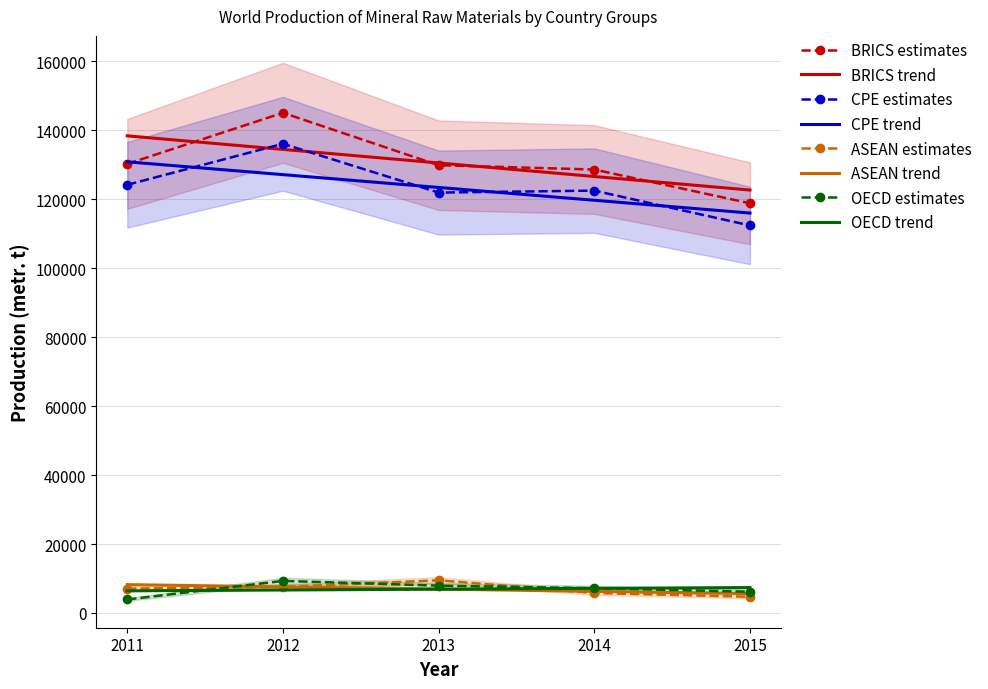

Reading right to left, extract all data points from this chart.

BRICS: 2015=118820	2014=128615	2013=129862	2012=145066	2011=130248
CPE: 2015=112396	2014=122498	2013=121927	2012=136080	2011=124186
ASEAN: 2015=4696	2014=5784	2013=9482	2012=7573	2011=7056
OECD: 2015=6164	2014=7168	2013=7926	2012=9303	2011=3914